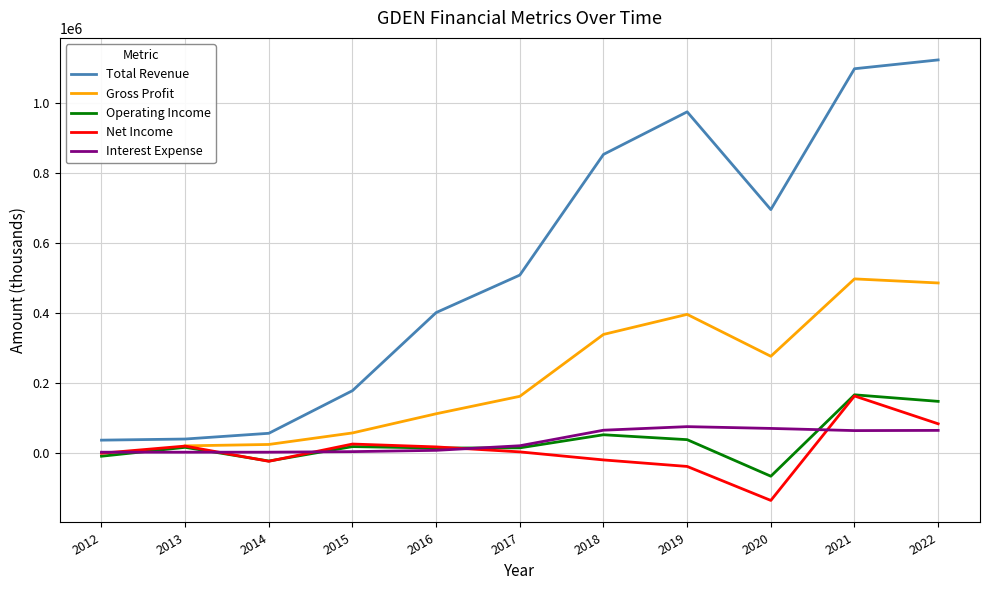

Which series has the largest total across all categories?

Total Revenue